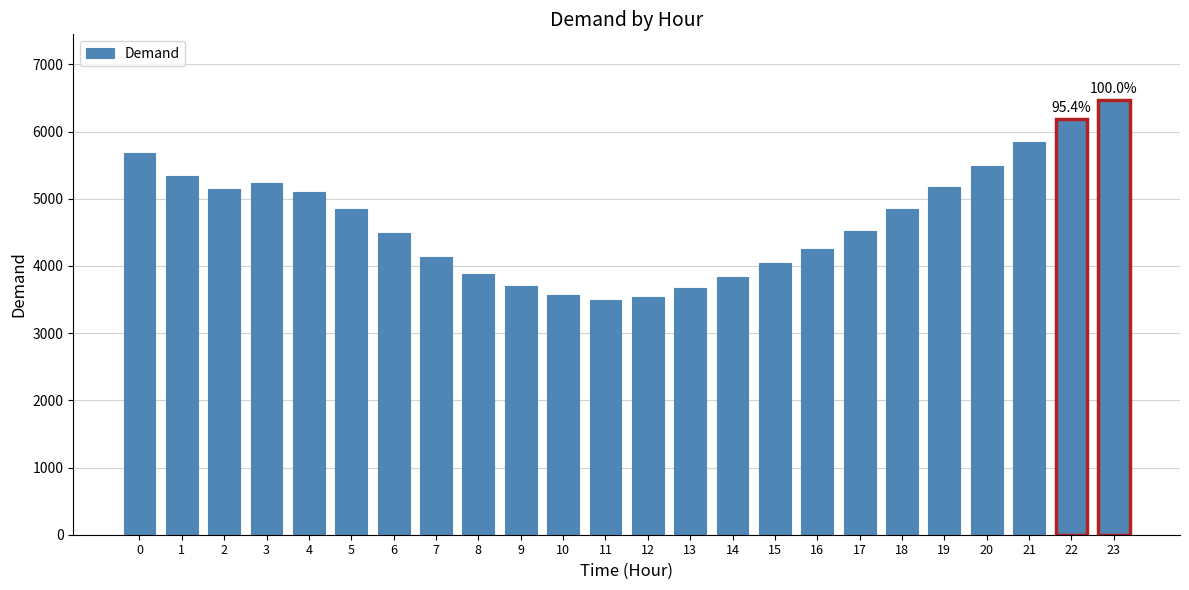

What is the value of the 9th bar from the left?

3882